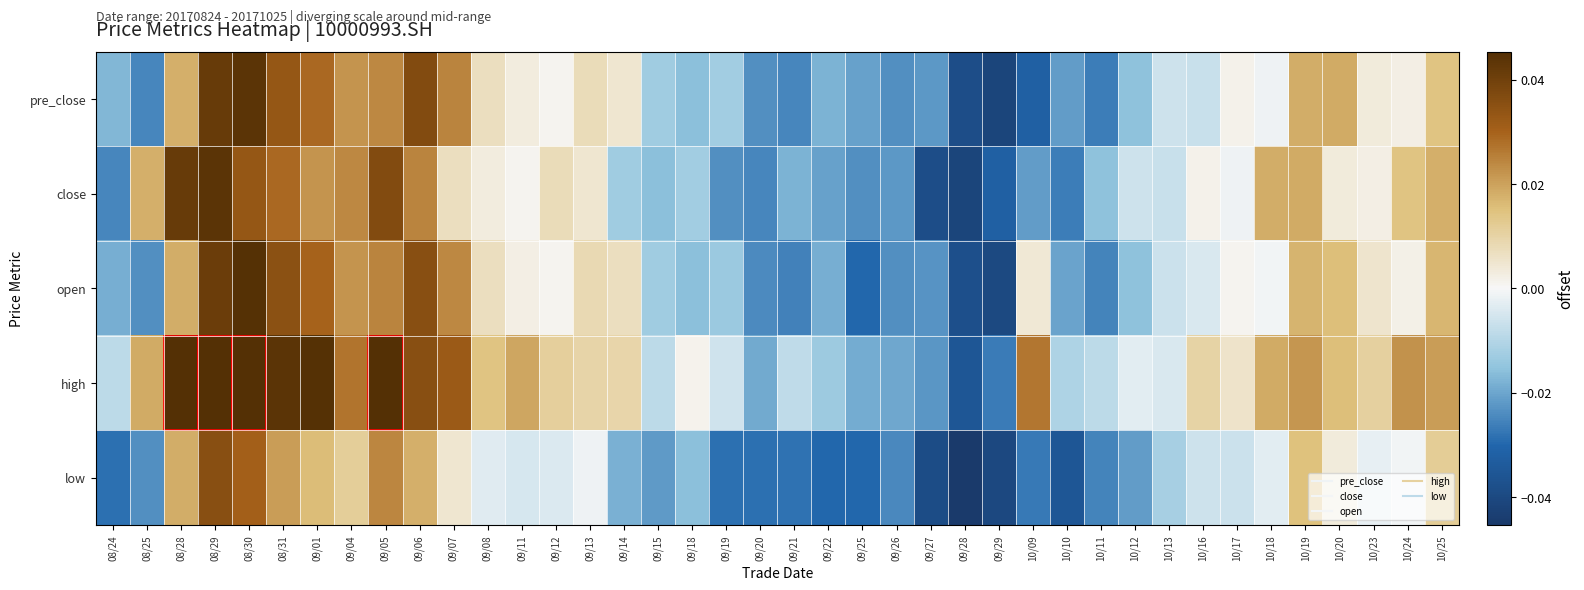

Reading left to right, transcribe all the data shown in this chart.

pre_close: 08/24=-0.0	08/25=-0.0	08/28=0.0	08/29=0.0	08/30=0.0	08/31=0.0	09/01=0.0	09/04=0.0	09/05=0.0	09/06=0.0	09/07=0.0	09/08=0.0	09/11=0.0	09/12=0.0	09/13=0.0	09/14=0.0	09/15=-0.0	09/18=-0.0	09/19=-0.0	09/20=-0.0	09/21=-0.0	09/22=-0.0	09/25=-0.0	09/26=-0.0	09/27=-0.0	09/28=-0.0	09/29=-0.0	10/09=-0.0	10/10=-0.0	10/11=-0.0	10/12=-0.0	10/13=-0.0	10/16=-0.0	10/17=0.0	10/18=-0.0	10/19=0.0	10/20=0.0	10/23=0.0	10/24=0.0	10/25=0.0
close: 08/24=-0.0	08/25=0.0	08/28=0.0	08/29=0.0	08/30=0.0	08/31=0.0	09/01=0.0	09/04=0.0	09/05=0.0	09/06=0.0	09/07=0.0	09/08=0.0	09/11=0.0	09/12=0.0	09/13=0.0	09/14=-0.0	09/15=-0.0	09/18=-0.0	09/19=-0.0	09/20=-0.0	09/21=-0.0	09/22=-0.0	09/25=-0.0	09/26=-0.0	09/27=-0.0	09/28=-0.0	09/29=-0.0	10/09=-0.0	10/10=-0.0	10/11=-0.0	10/12=-0.0	10/13=-0.0	10/16=0.0	10/17=-0.0	10/18=0.0	10/19=0.0	10/20=0.0	10/23=0.0	10/24=0.0	10/25=0.0
open: 08/24=-0.0	08/25=-0.0	08/28=0.0	08/29=0.0	08/30=0.0	08/31=0.0	09/01=0.0	09/04=0.0	09/05=0.0	09/06=0.0	09/07=0.0	09/08=0.0	09/11=0.0	09/12=0.0	09/13=0.0	09/14=0.0	09/15=-0.0	09/18=-0.0	09/19=-0.0	09/20=-0.0	09/21=-0.0	09/22=-0.0	09/25=-0.0	09/26=-0.0	09/27=-0.0	09/28=-0.0	09/29=-0.0	10/09=0.0	10/10=-0.0	10/11=-0.0	10/12=-0.0	10/13=-0.0	10/16=-0.0	10/17=0.0	10/18=-0.0	10/19=0.0	10/20=0.0	10/23=0.0	10/24=0.0	10/25=0.0
high: 08/24=-0.0	08/25=0.0	08/28=0.1	08/29=0.0	08/30=0.1	08/31=0.0	09/01=0.0	09/04=0.0	09/05=0.0	09/06=0.0	09/07=0.0	09/08=0.0	09/11=0.0	09/12=0.0	09/13=0.0	09/14=0.0	09/15=-0.0	09/18=0.0	09/19=-0.0	09/20=-0.0	09/21=-0.0	09/22=-0.0	09/25=-0.0	09/26=-0.0	09/27=-0.0	09/28=-0.0	09/29=-0.0	10/09=0.0	10/10=-0.0	10/11=-0.0	10/12=-0.0	10/13=-0.0	10/16=0.0	10/17=0.0	10/18=0.0	10/19=0.0	10/20=0.0	10/23=0.0	10/24=0.0	10/25=0.0
low: 08/24=-0.0	08/25=-0.0	08/28=0.0	08/29=0.0	08/30=0.0	08/31=0.0	09/01=0.0	09/04=0.0	09/05=0.0	09/06=0.0	09/07=0.0	09/08=-0.0	09/11=-0.0	09/12=-0.0	09/13=-0.0	09/14=-0.0	09/15=-0.0	09/18=-0.0	09/19=-0.0	09/20=-0.0	09/21=-0.0	09/22=-0.0	09/25=-0.0	09/26=-0.0	09/27=-0.0	09/28=-0.0	09/29=-0.0	10/09=-0.0	10/10=-0.0	10/11=-0.0	10/12=-0.0	10/13=-0.0	10/16=-0.0	10/17=-0.0	10/18=-0.0	10/19=0.0	10/20=0.0	10/23=-0.0	10/24=-0.0	10/25=0.0